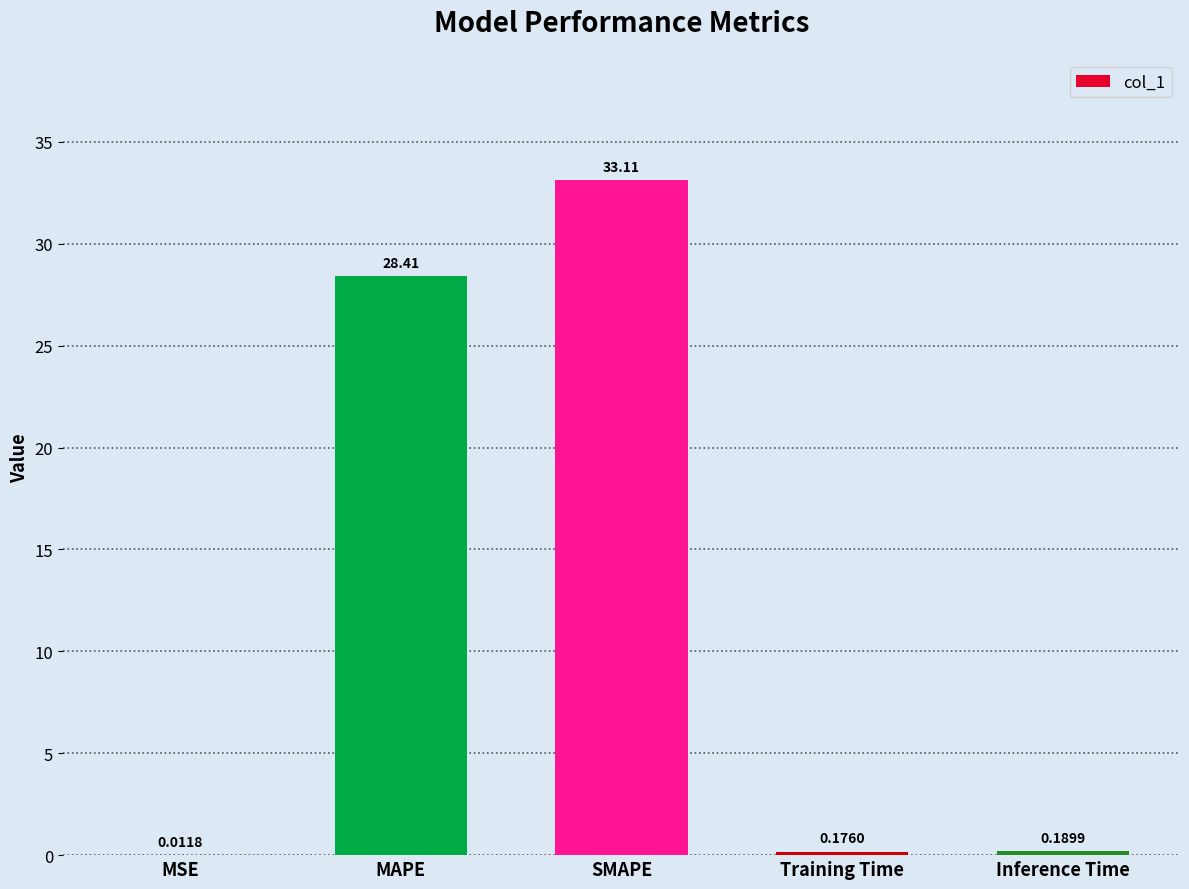

Approximately how many times larger is the value at MAPE compared to SMAPE?

0.9